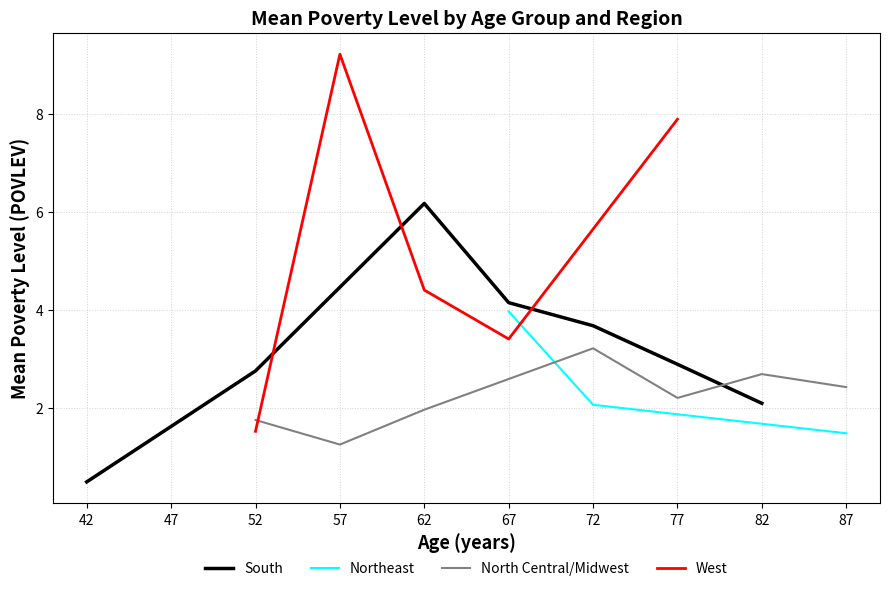

True or false: South has a value of 0.5 at 82.

False